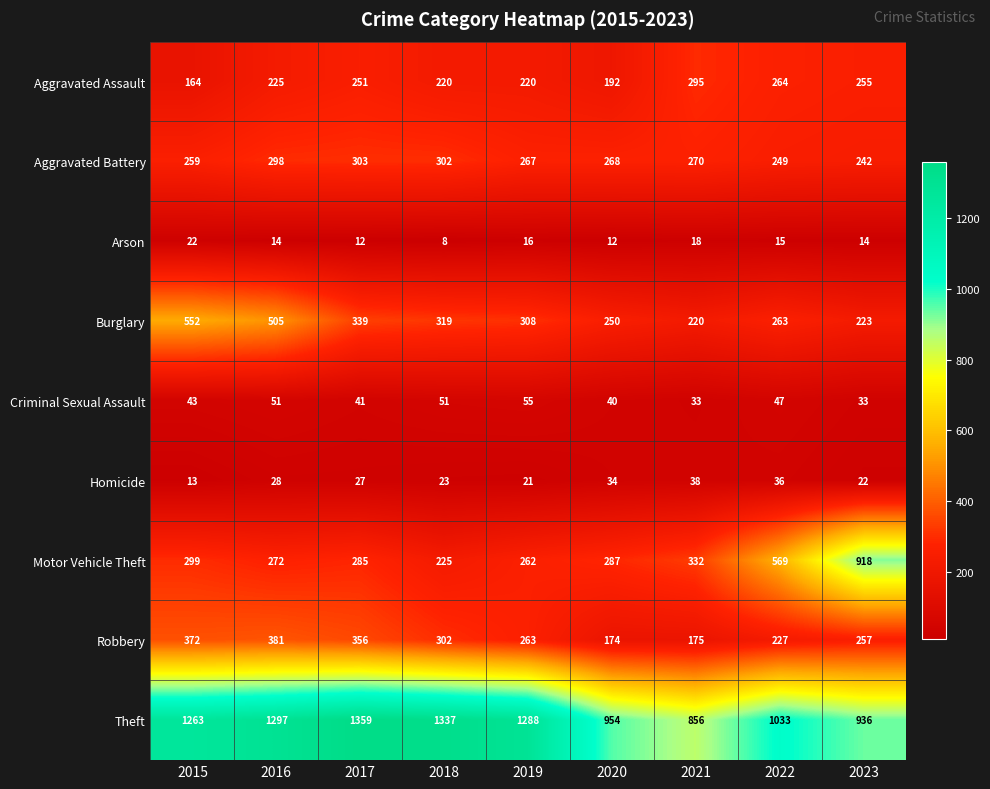

What is the average value of the Burglary series?

331